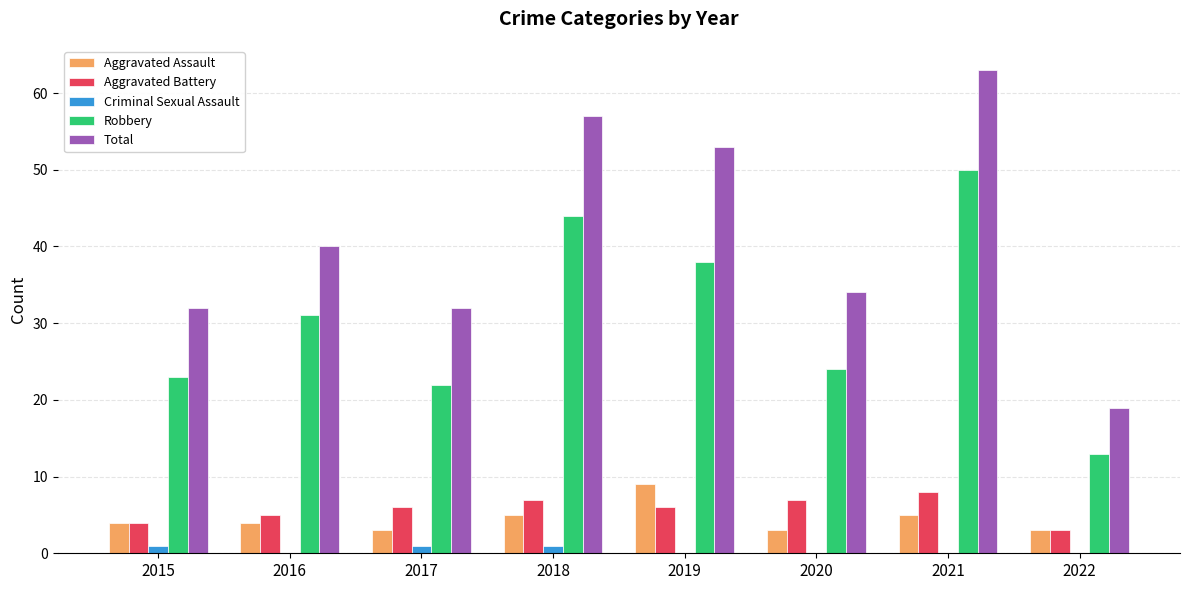

At which label does Robbery reach its peak?

2021